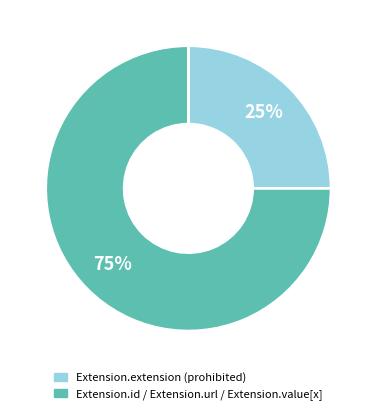

To the nearest percent, what is the average slice percentage?

50%